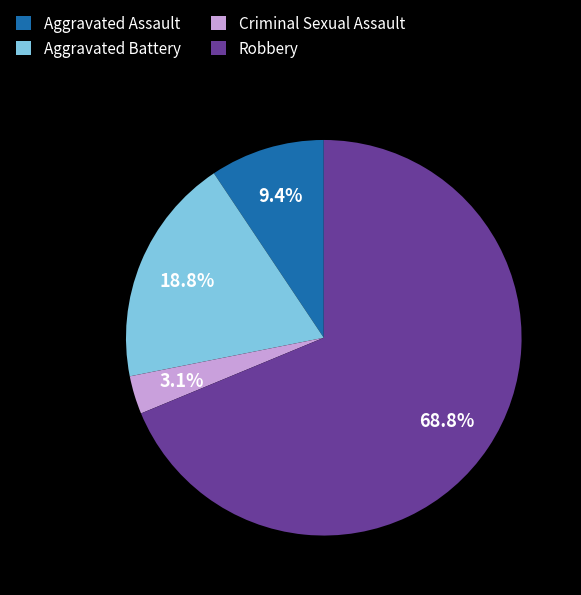

To the nearest percent, what portion does Criminal Sexual Assault represent?

3%